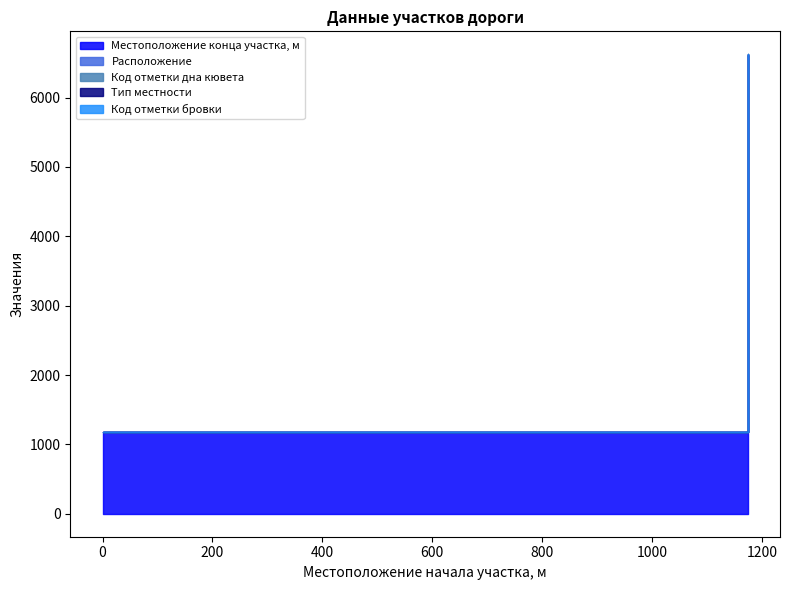

What is the value of the Местоположение конца участка, м point at the 3rd from the left?

6619